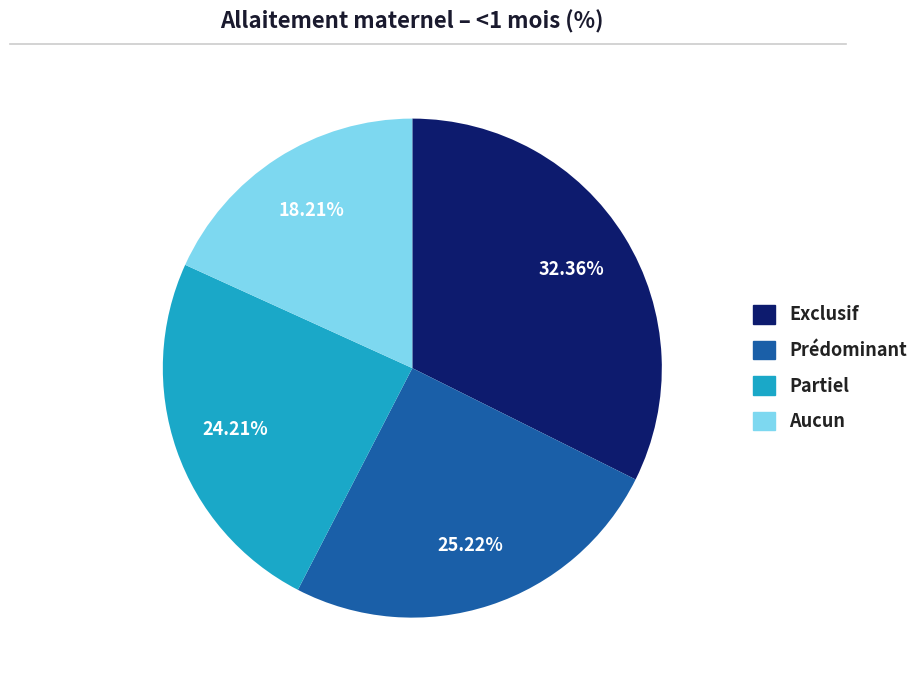

Which category has the biggest portion of the pie?

Exclusif